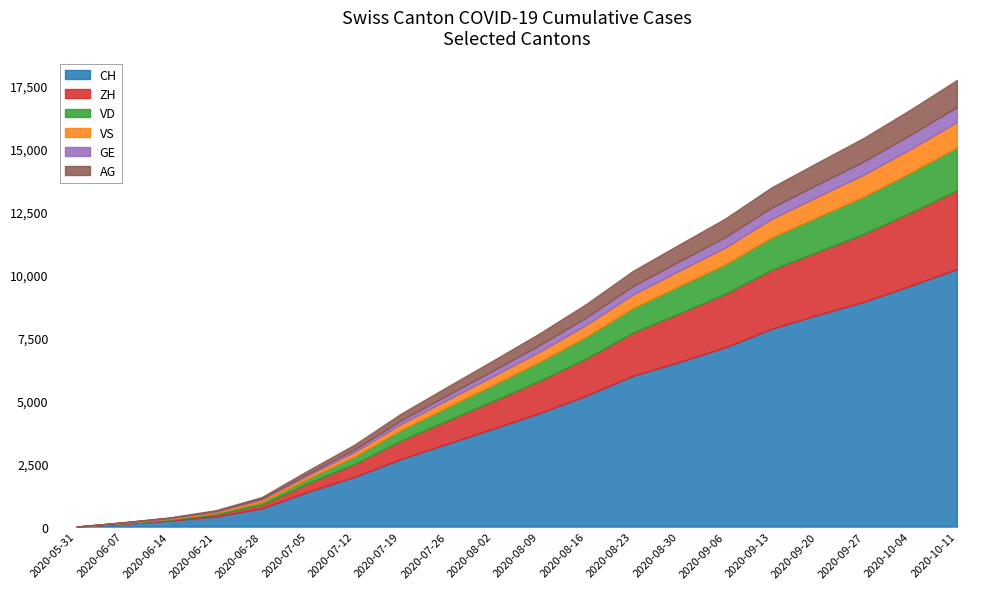

Between 2020-08-09 and 2020-09-06, which is larger?

2020-09-06